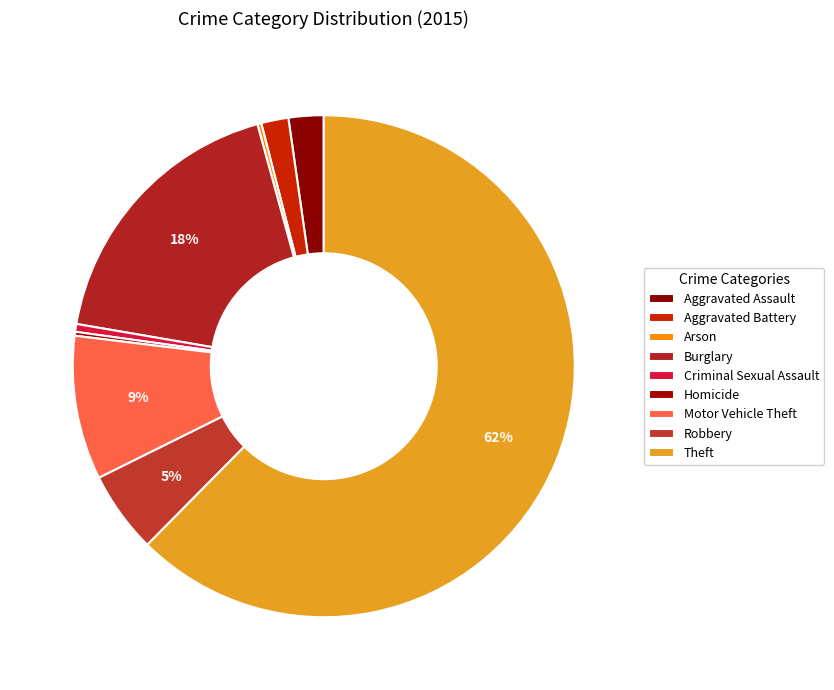

Rank the categories by value from lowest to highest.

Arson, Homicide, Criminal Sexual Assault, Aggravated Battery, Aggravated Assault, Robbery, Motor Vehicle Theft, Burglary, Theft